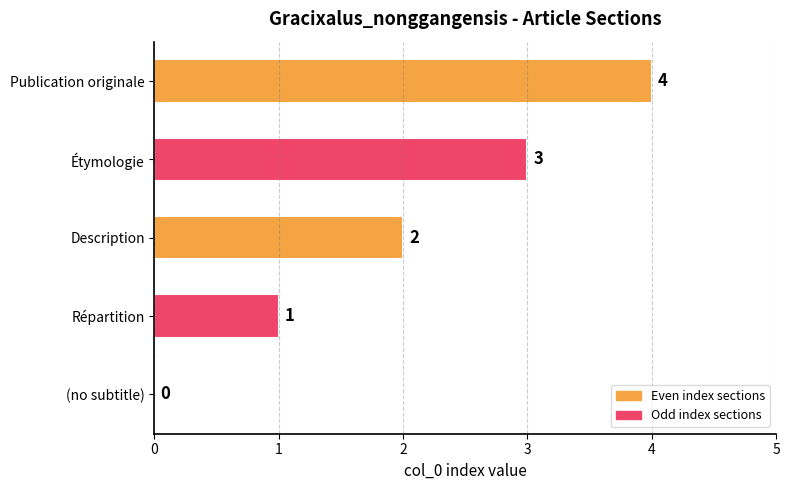

What is the sum of all values?

10